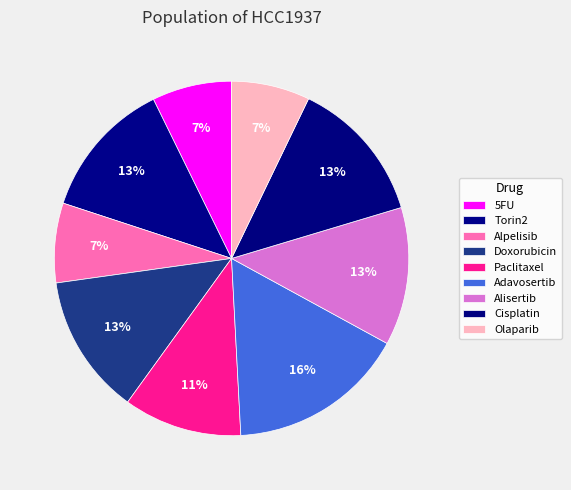

What percentage do Alisertib and 5FU together represent?

19.9%